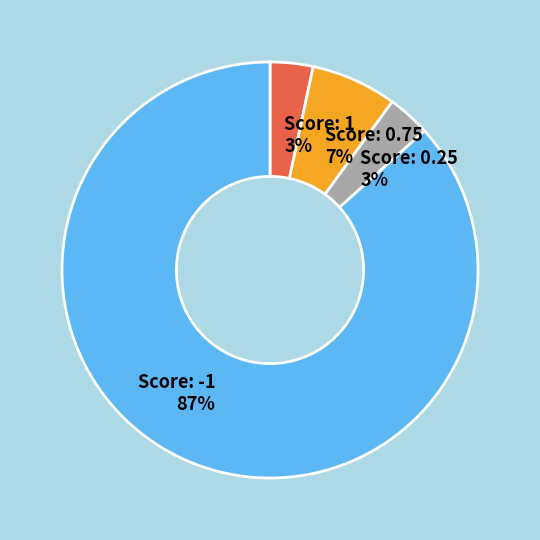

Does Score: -1 represent more than half of the total?

Yes